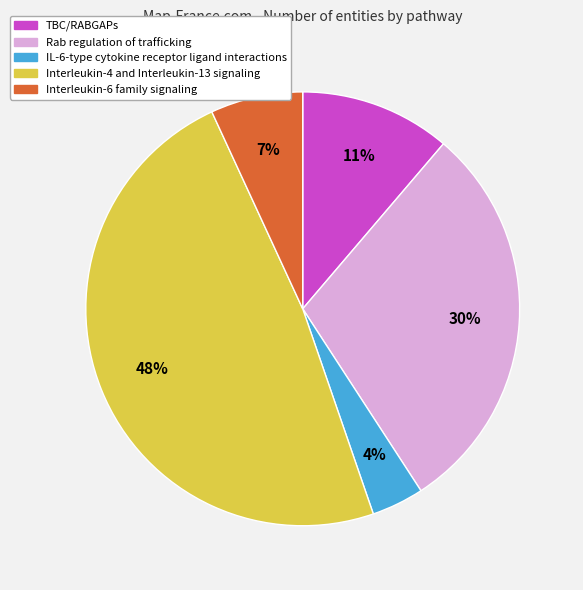

Is IL-6-type cytokine receptor ligand interactions the majority of the pie?

No